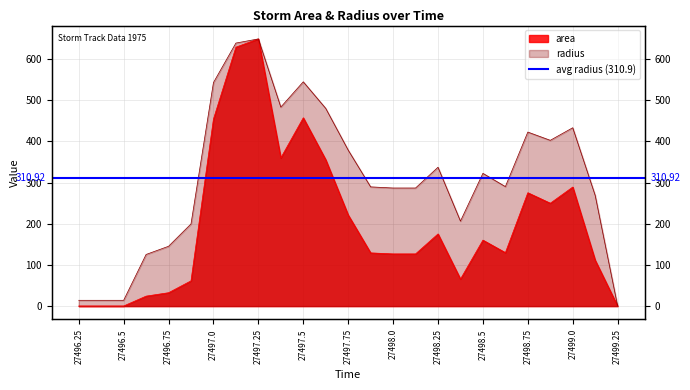

Between 27496.625 and 27498.375, which series saw the biggest shift?

radius